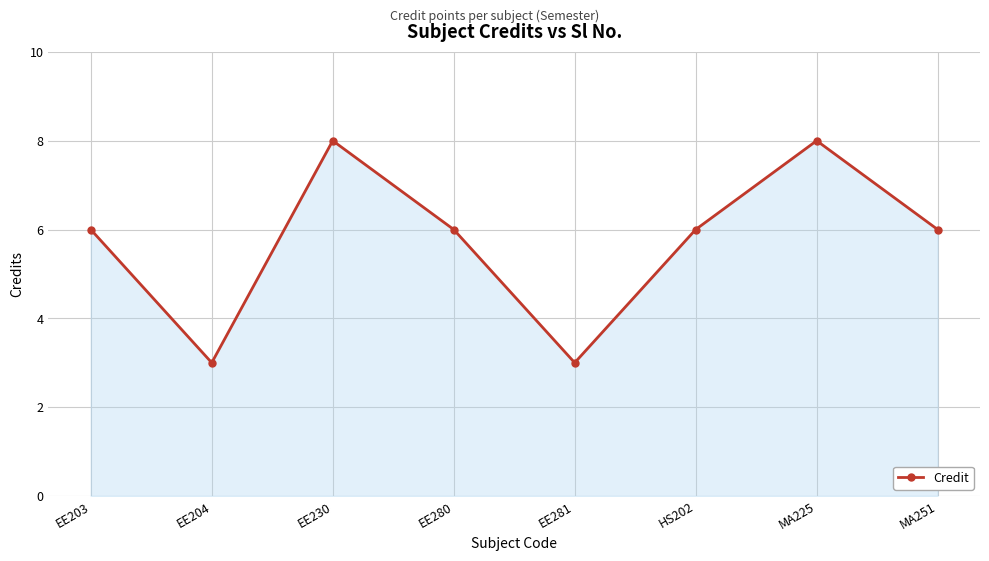

The chart shows a value of 1 at EE281. True or false?

False